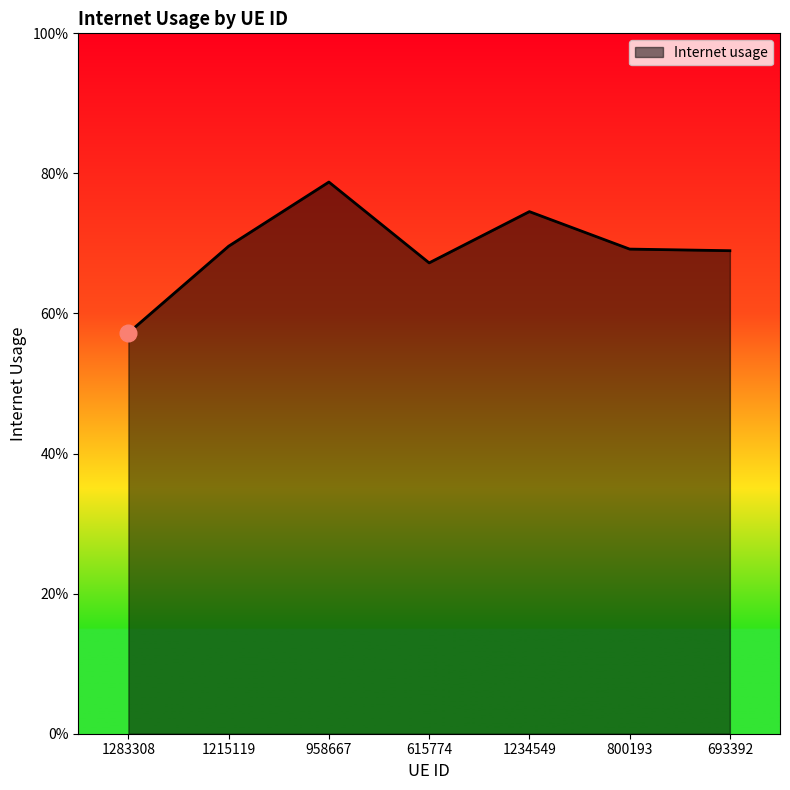

Is this an area chart (filled region under the line)?

Yes